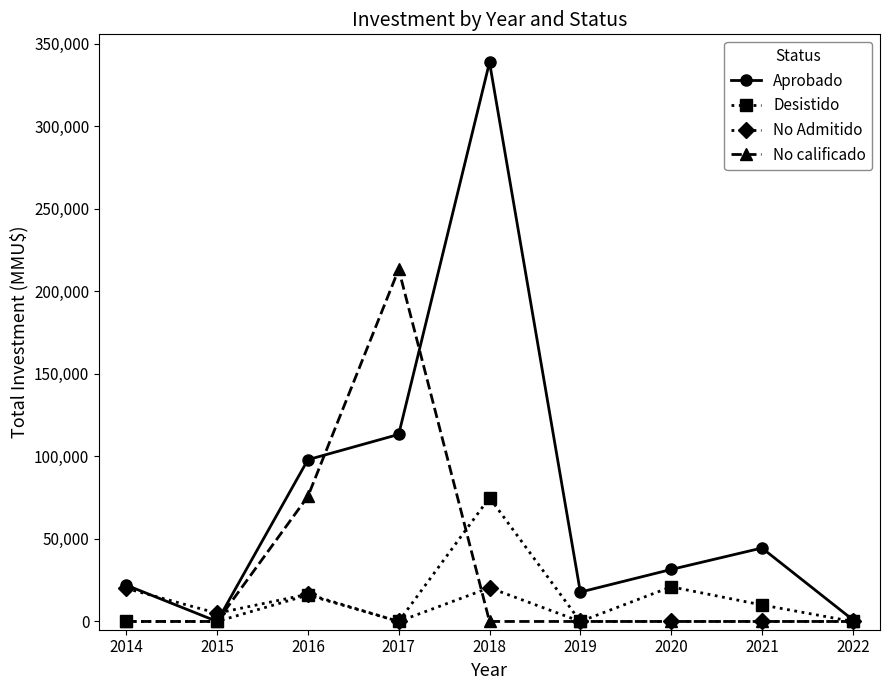

List the series in order of their peak value, highest first.

Aprobado, No calificado, Desistido, No Admitido